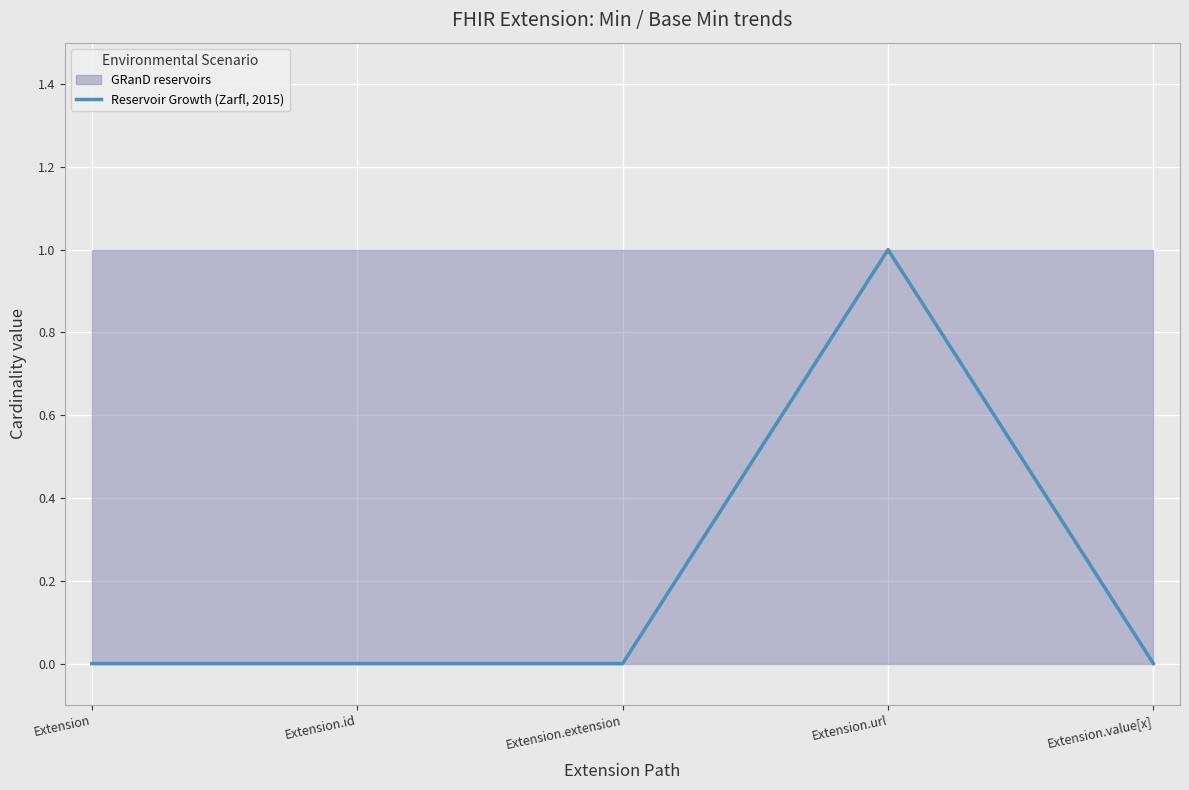

Reading right to left, what are all the values shown in this chart?

0	1	0	0	0